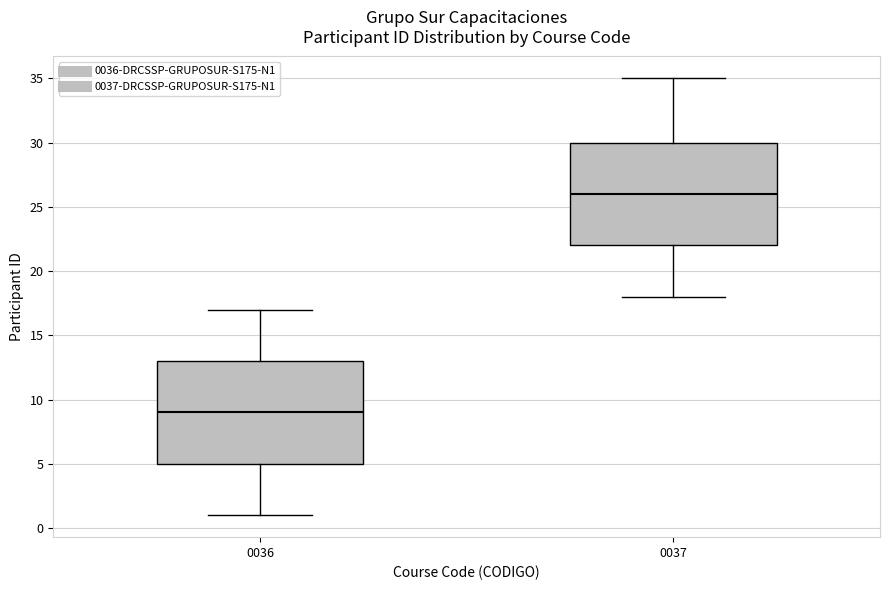

Reading left to right, read every box against the y-axis: the position of its median line, the range the box covers, and the ends of its whiskers. The values are not printed on the chart, so give them approximately, as read against the axis.

0036: median 9, box 5 to 13, whiskers 1 to 17
0037: median 26, box 22 to 30, whiskers 18 to 35